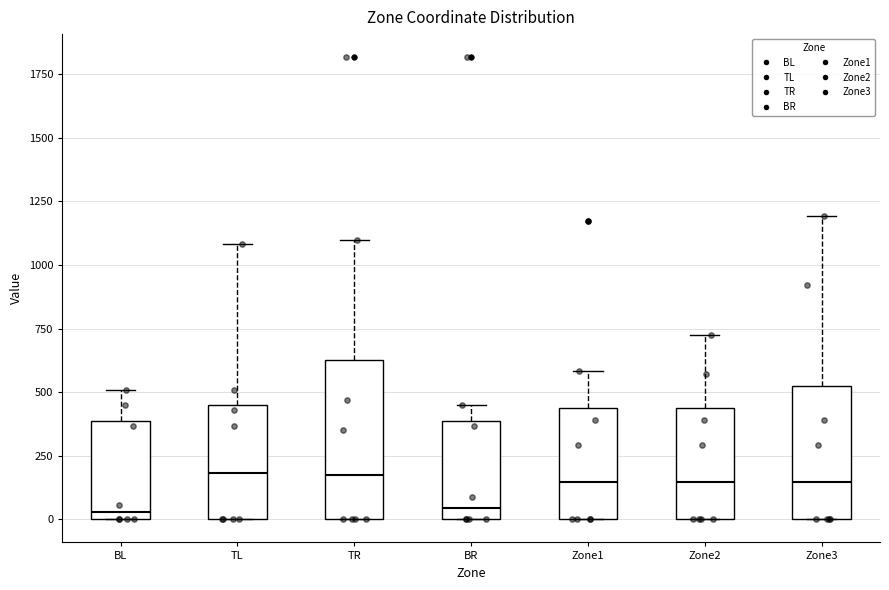

Reading left to right, read every box against the y-axis: the position of its median line, the range the box covers, and the ends of its whiskers. The values are not printed on the chart, so give them approximately, as read against the axis.

BL: median 50, box 0 to 400, whiskers 0 to 500
TL: median 200, box 0 to 450, whiskers 0 to 1100
TR: median 200, box 0 to 650, whiskers 0 to 1100
BR: median 50, box 0 to 400, whiskers 0 to 450
Zone1: median 150, box 0 to 450, whiskers 0 to 600
Zone2: median 150, box 0 to 450, whiskers 0 to 700
Zone3: median 150, box 0 to 500, whiskers 0 to 1200